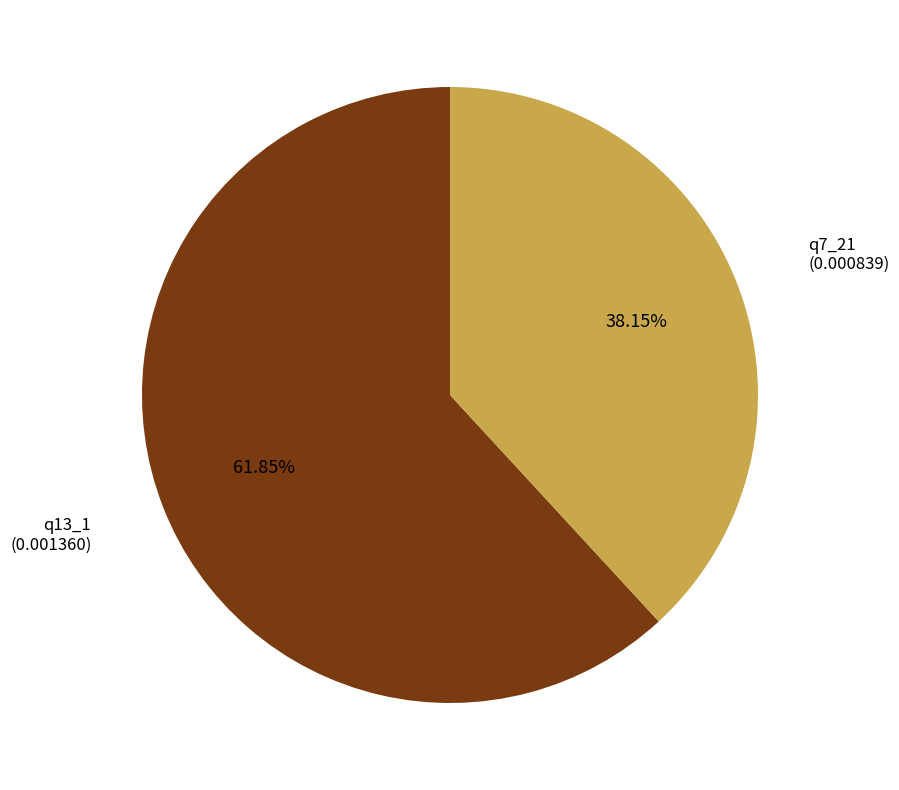

To the nearest percent, what is the difference between the q7_21 and q13_1 slice percentages?

24%